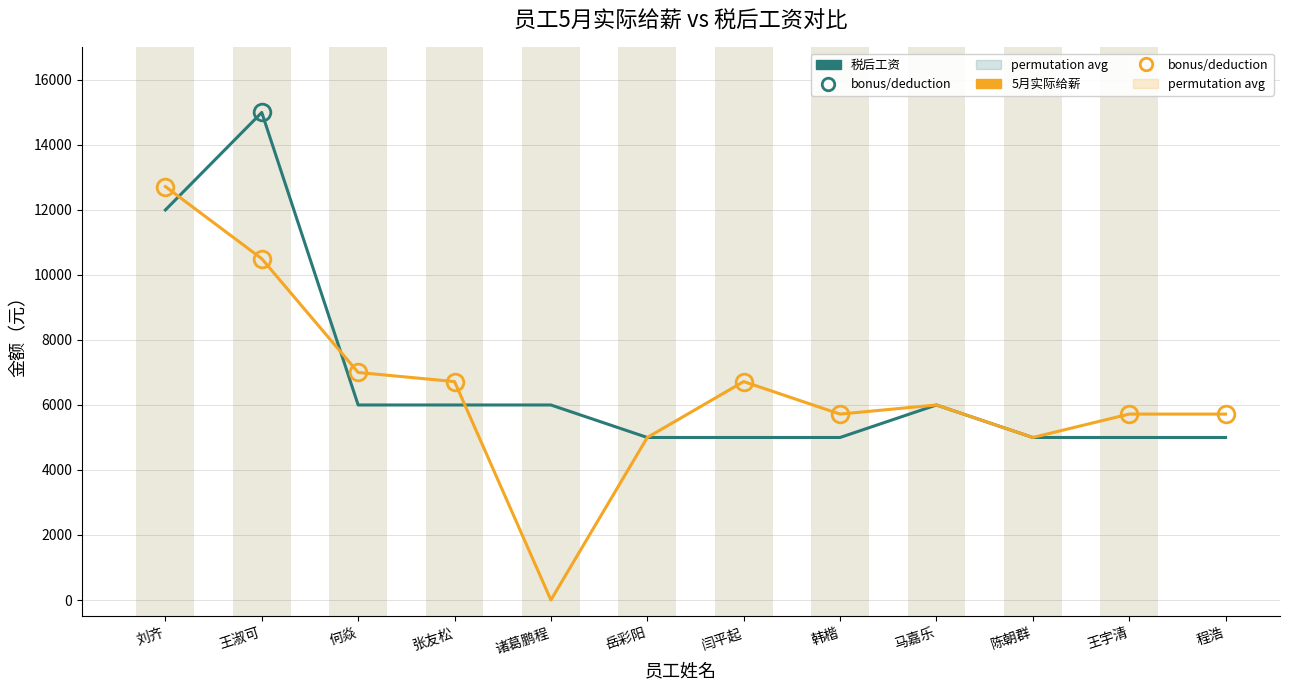

Reading left to right, transcribe all the data shown in this chart.

税后工资: 12000	15000	6000	6000	6000	5000	5000	5000	6000	5000	5000	5000
5月实际给薪: 12720	10500	7000	6720	0	5000	6720	5720	6000	5000	5720	5720